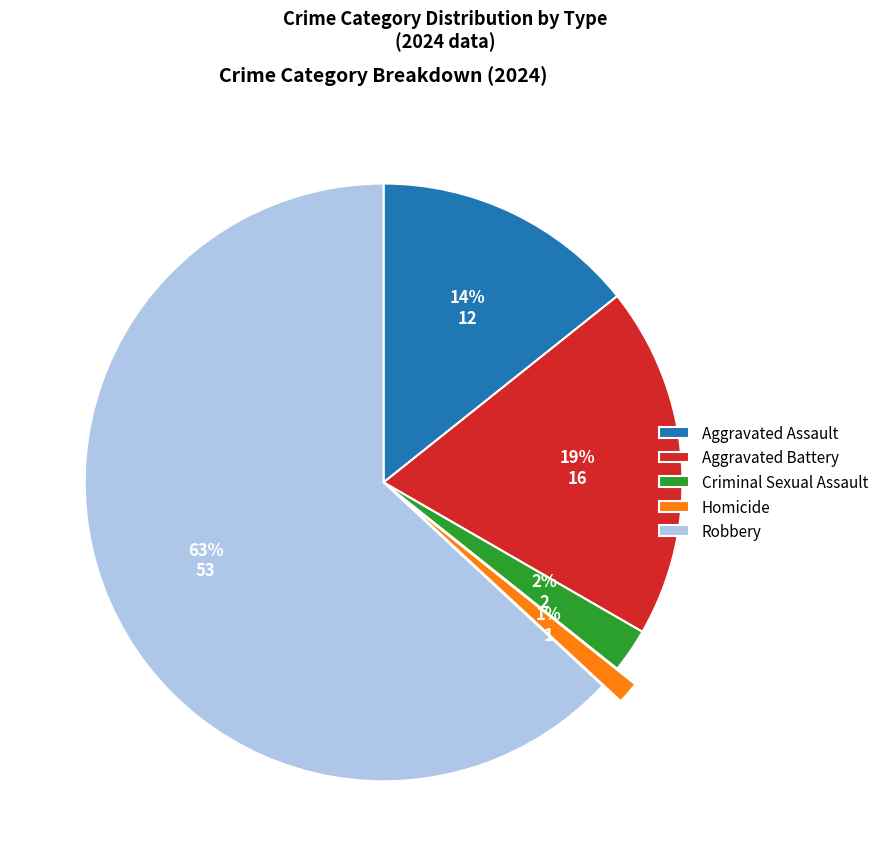

Combined, do Robbery and Aggravated Assault account for over 50%?

Yes